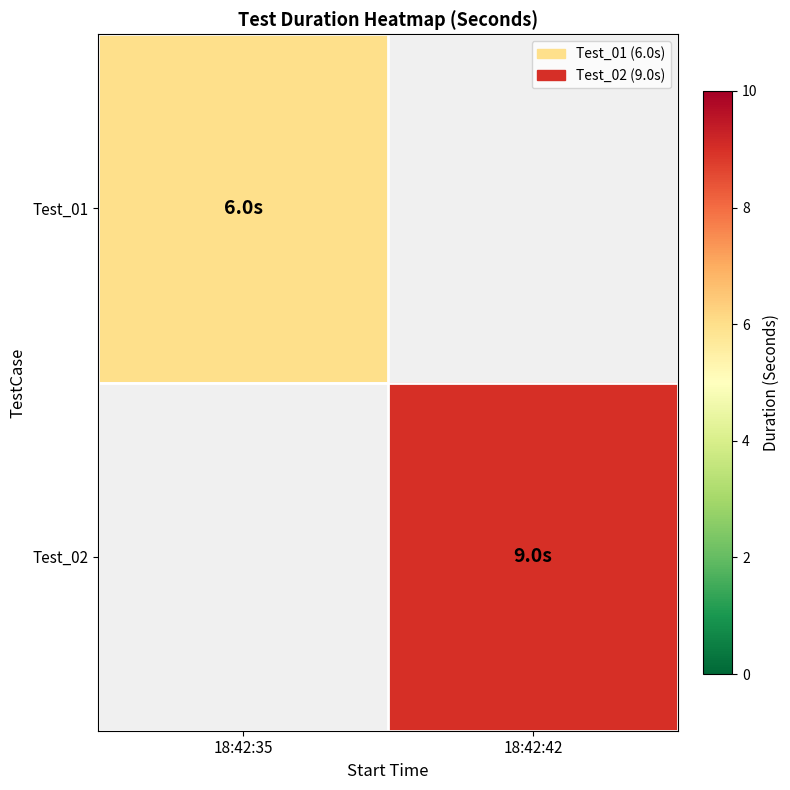

At which category is the sum across all series the highest?

18:42:42